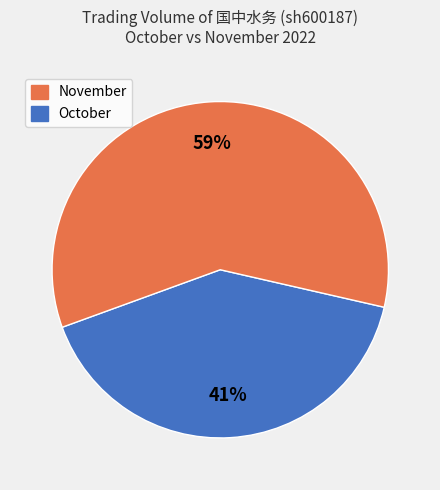

Is there a majority slice in this chart?

Yes